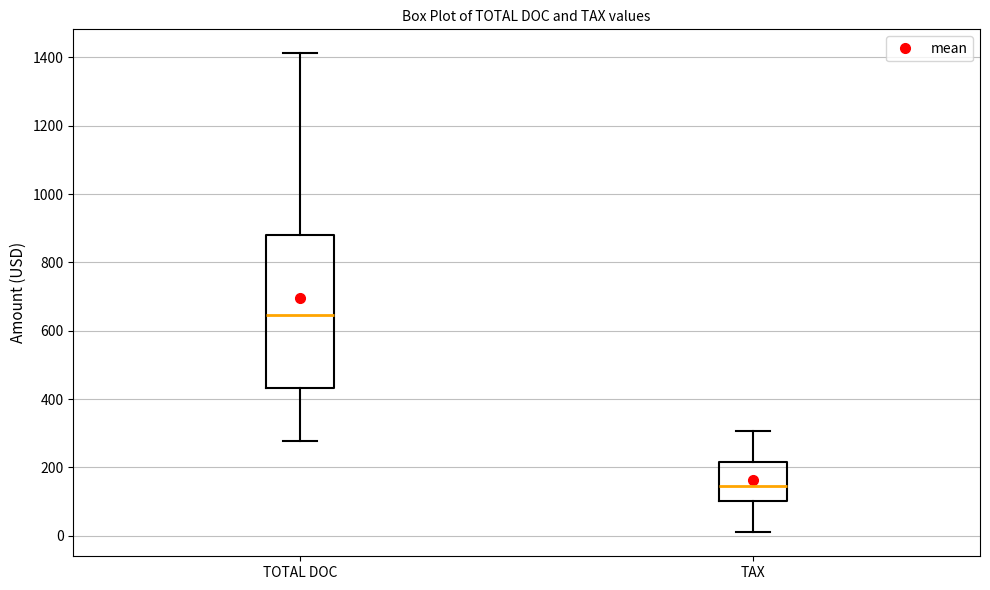

Reading left to right, read every box against the y-axis: the position of its median line, the range the box covers, and the ends of its whiskers. The values are not printed on the chart, so give them approximately, as read against the axis.

TOTAL DOC: median 640, box 440 to 880, whiskers 280 to 1420
TAX: median 140, box 100 to 220, whiskers 20 to 300